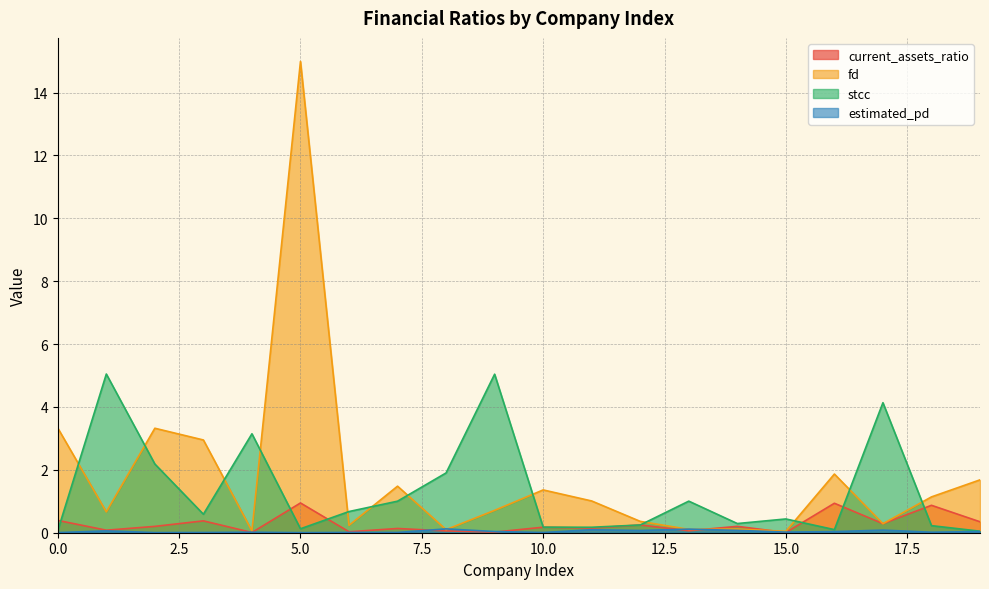

In fd, how many points are higher than both neighbors (excluding endpoints)?

6